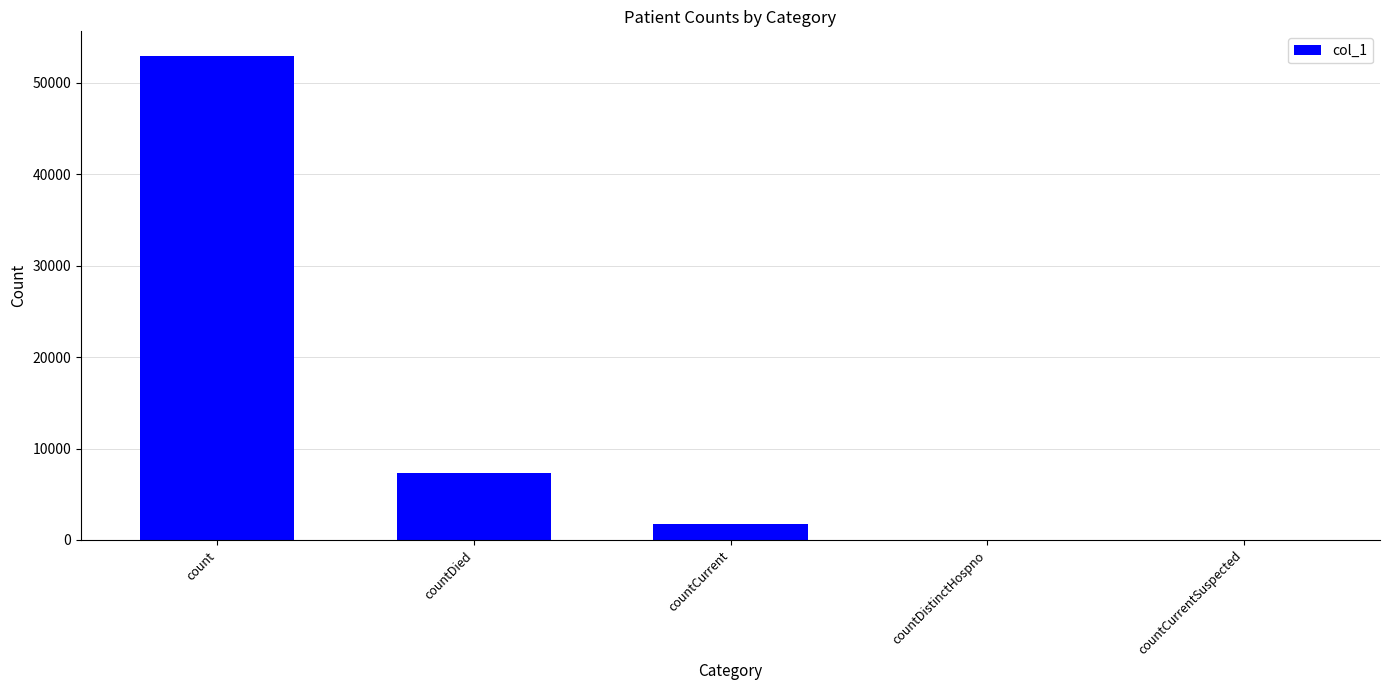

The value at count is 52984. True or false?

True